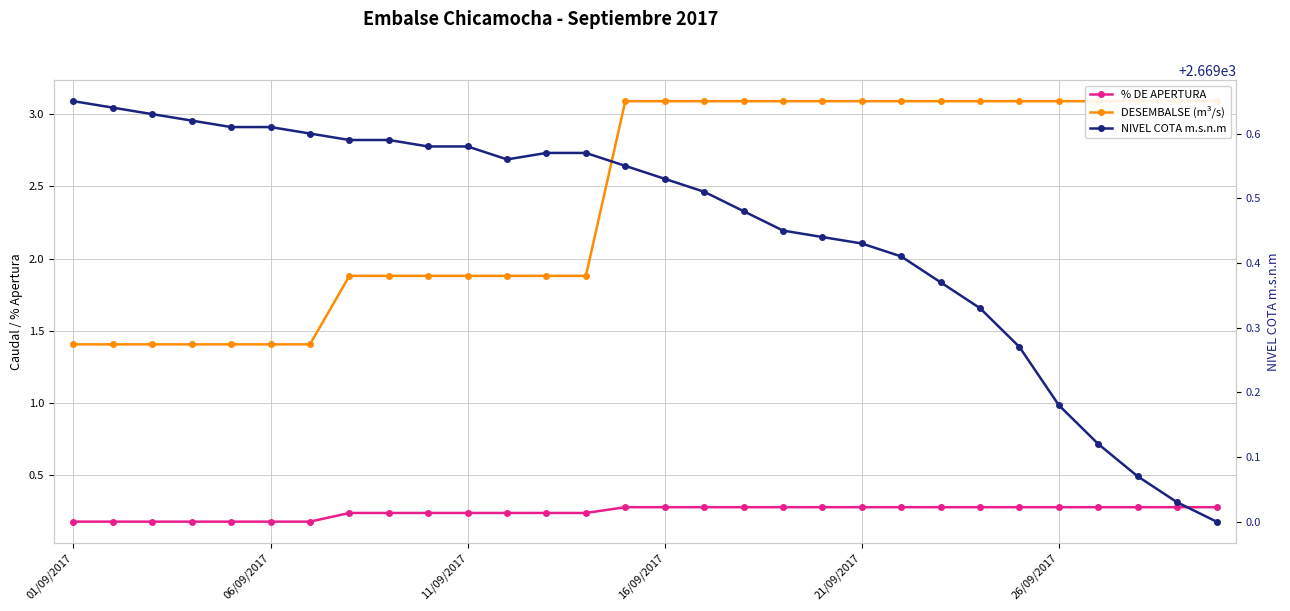

At which category is the sum across all series the highest?

14